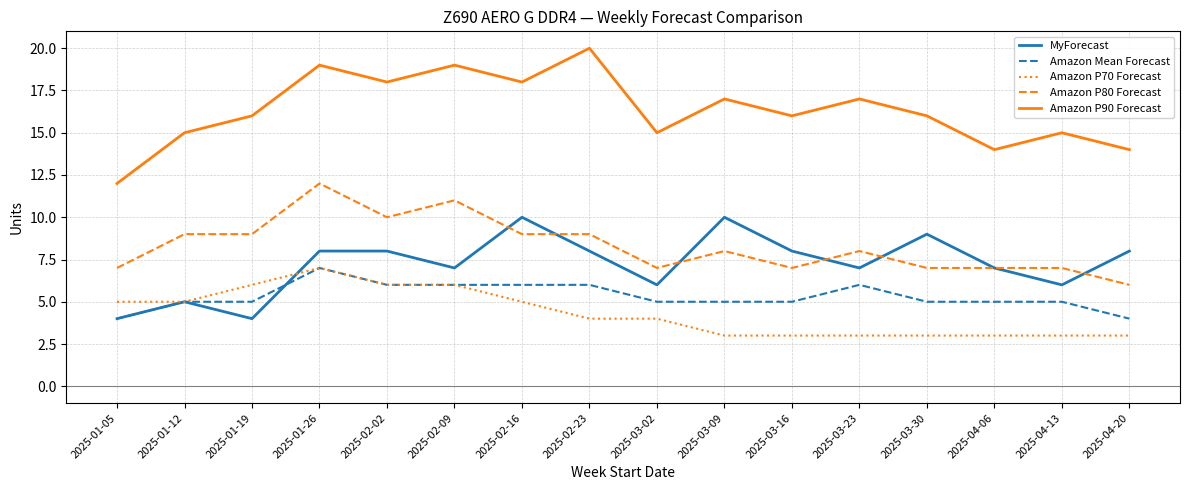

Count the number of categories in the chart.

16